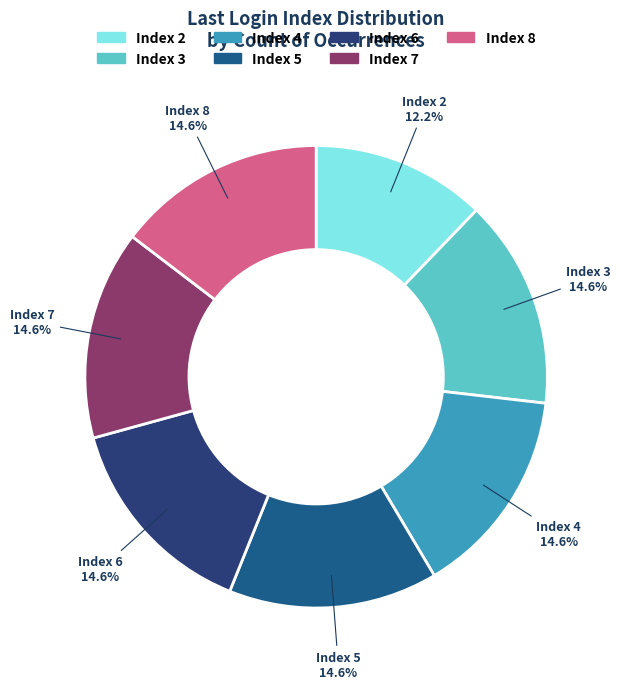

To the nearest percent, what is the average slice percentage?

14%